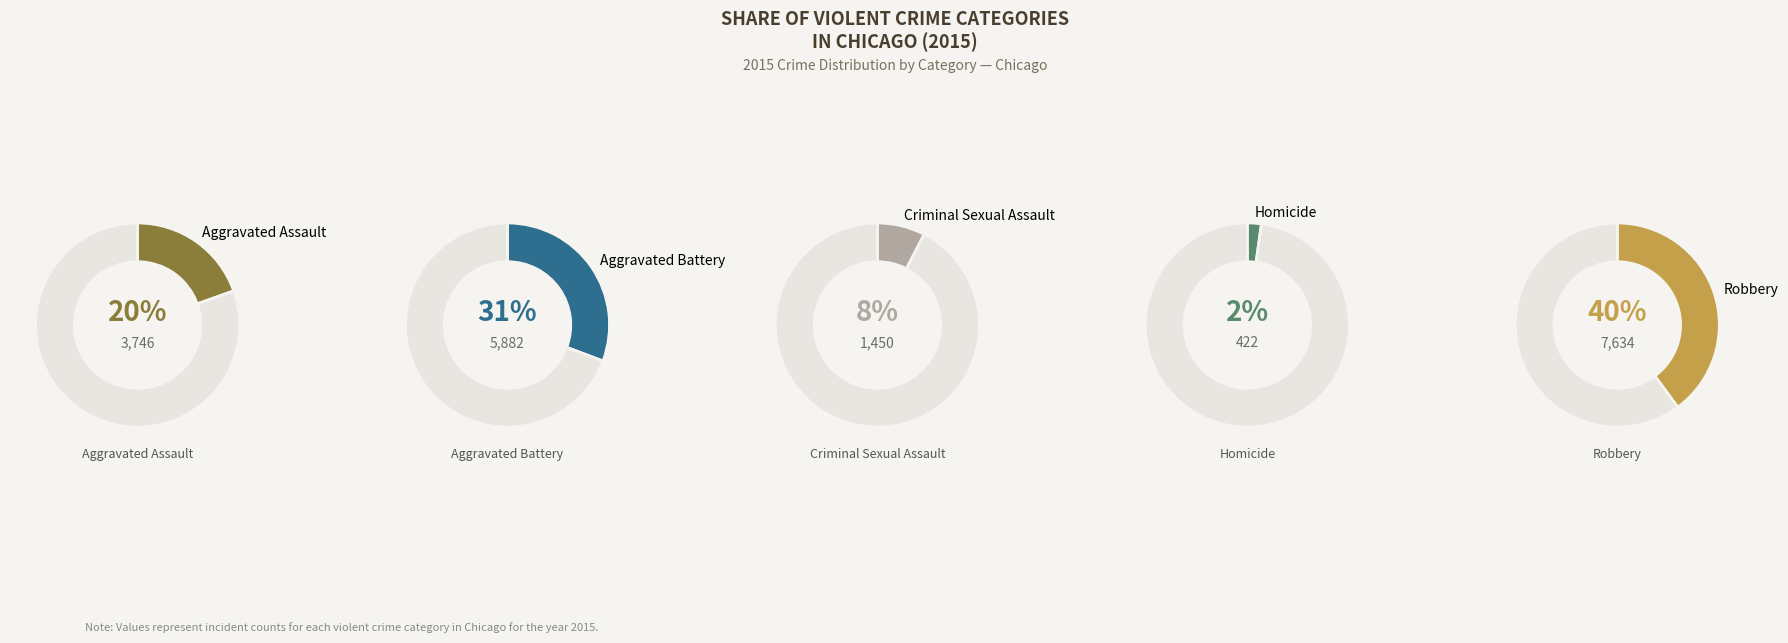

How much of the chart is everything except Homicide?

97.8%